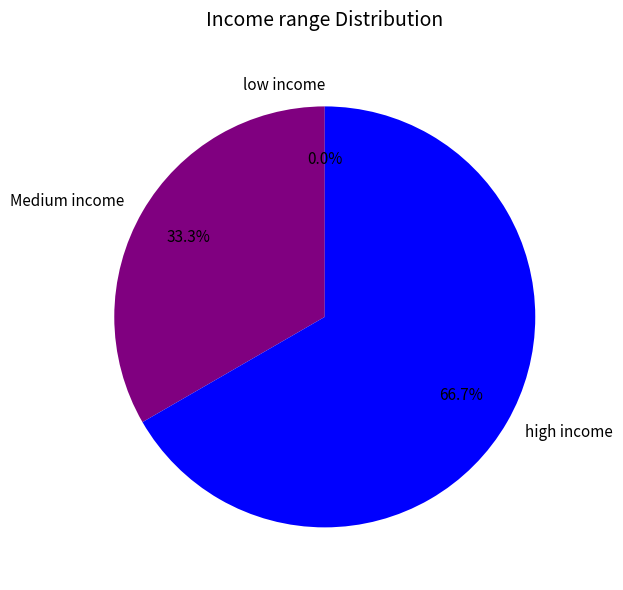

To the nearest percent, what is the difference between the 3 and 2 slice percentages?

33%